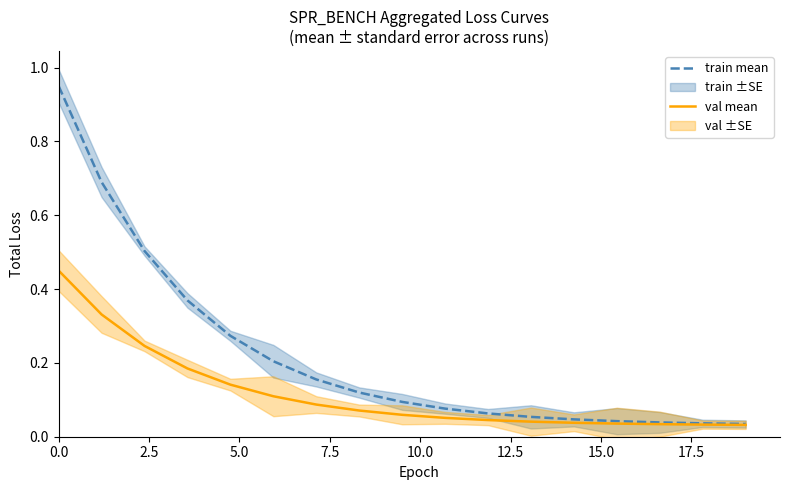

At how many categories does at least one series exceed 0?

17